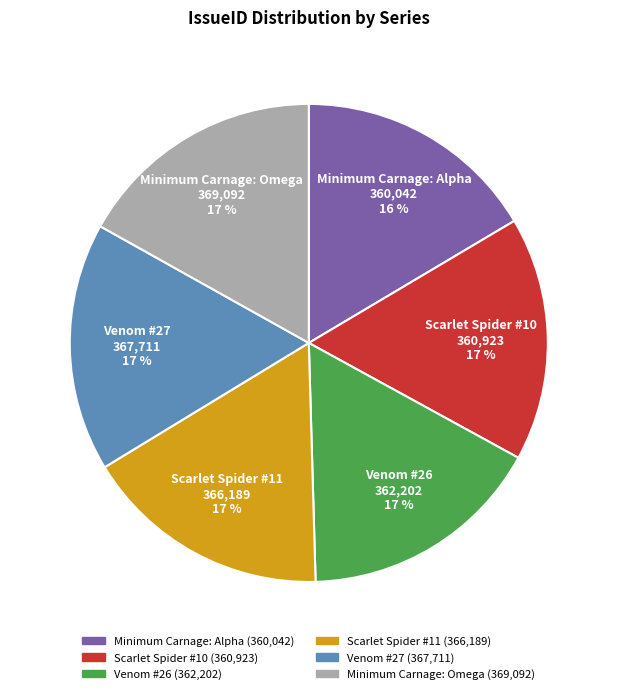

Approximately how many times larger is the value at Scarlet Spider #11 compared to Venom #26?

1.0